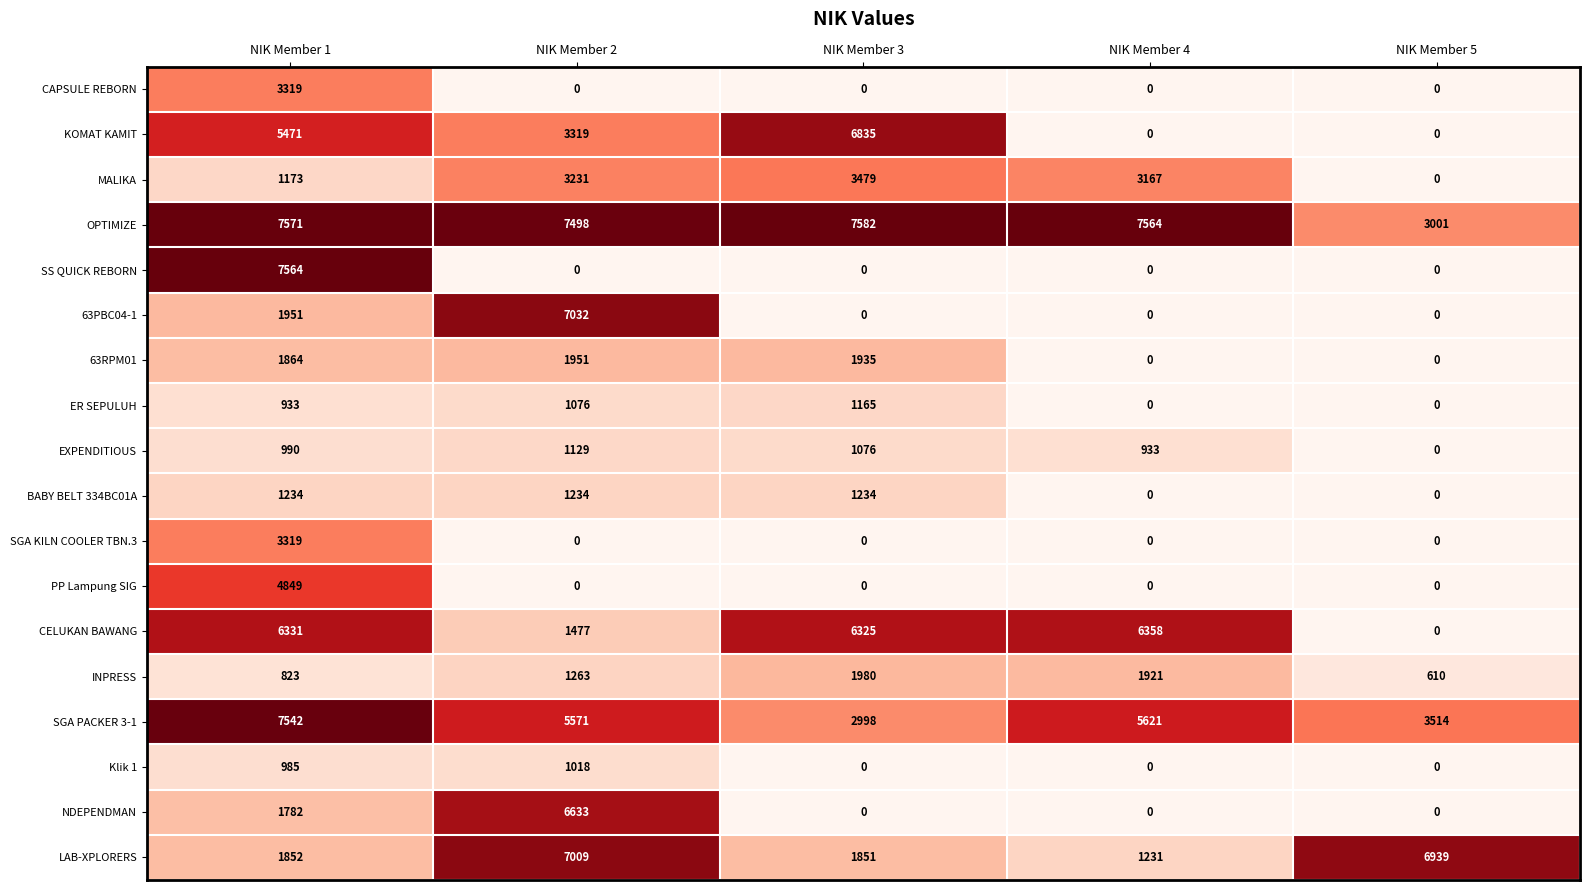

Between NIK Member 2 and NIK Member 5, which series saw the biggest shift?

63PBC04-1